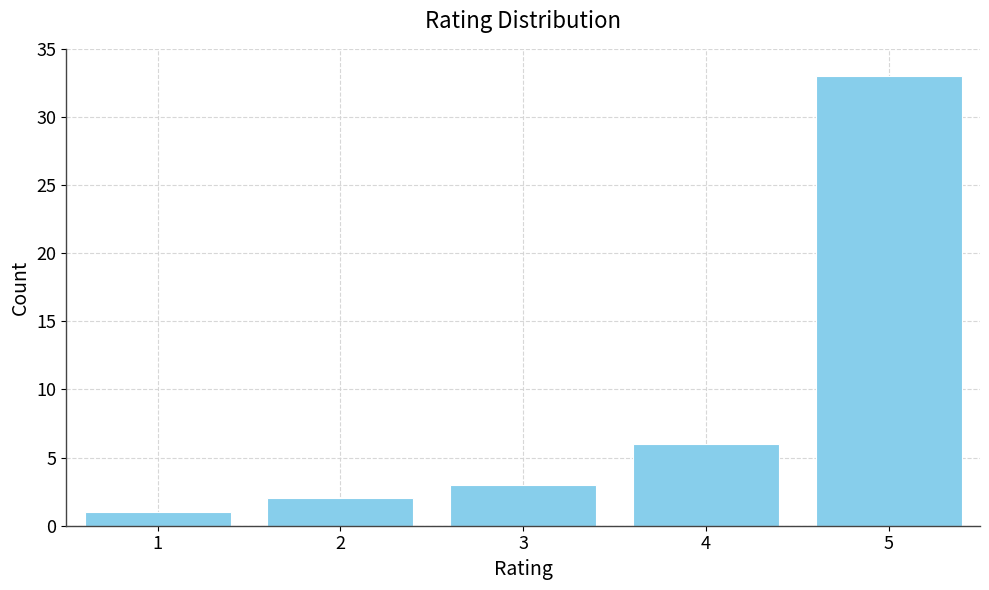

Reading left to right, extract all data points from this chart.

1	2	3	6	33